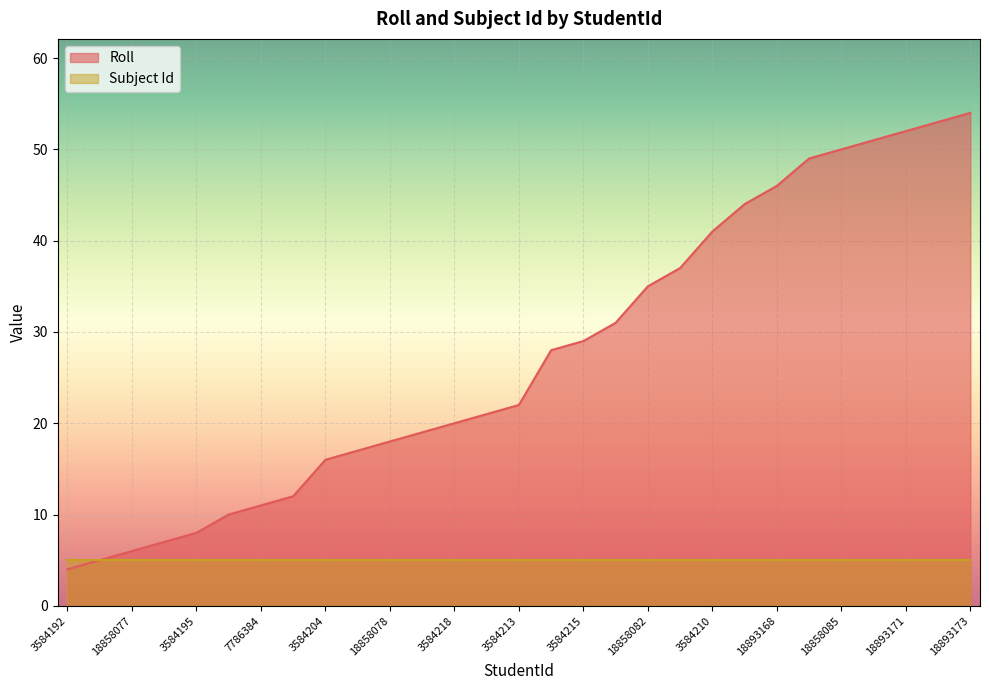

Which category has the lowest value across all series?

3584192